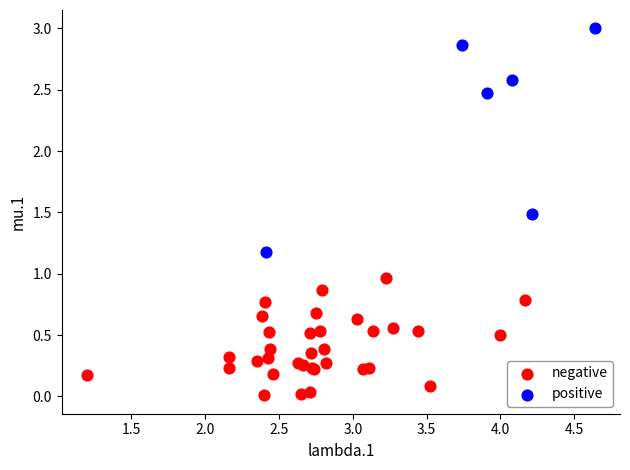

Which series reaches the minimum Y coordinate?

negative